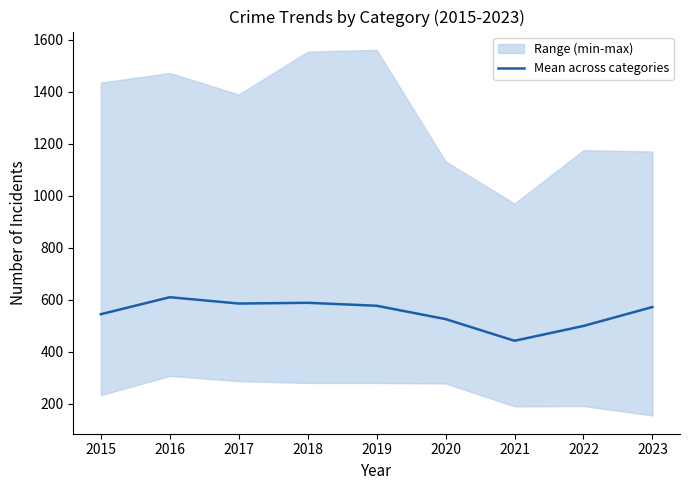

Is it true that the value at 2015 is 726.6?

False